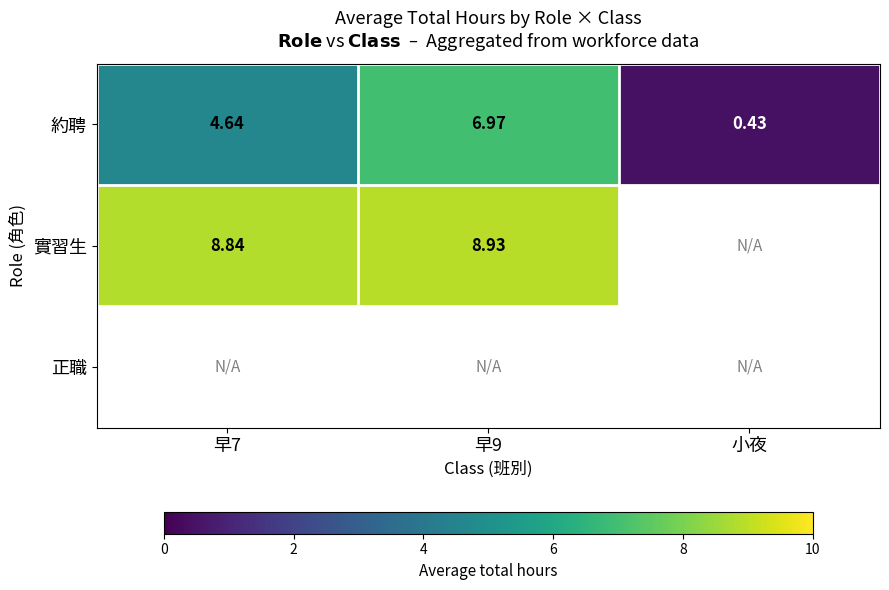

What is the greatest value displayed?

8.9